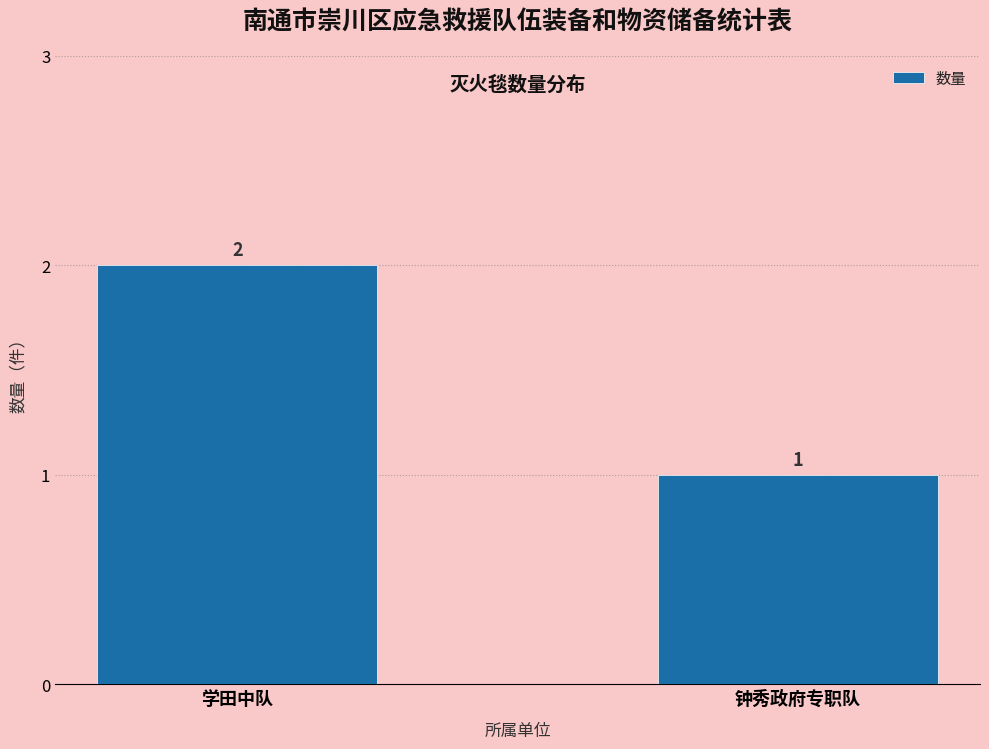

Reading left to right, list all the values displayed in this chart.

学田中队=2	钟秀政府专职队=1